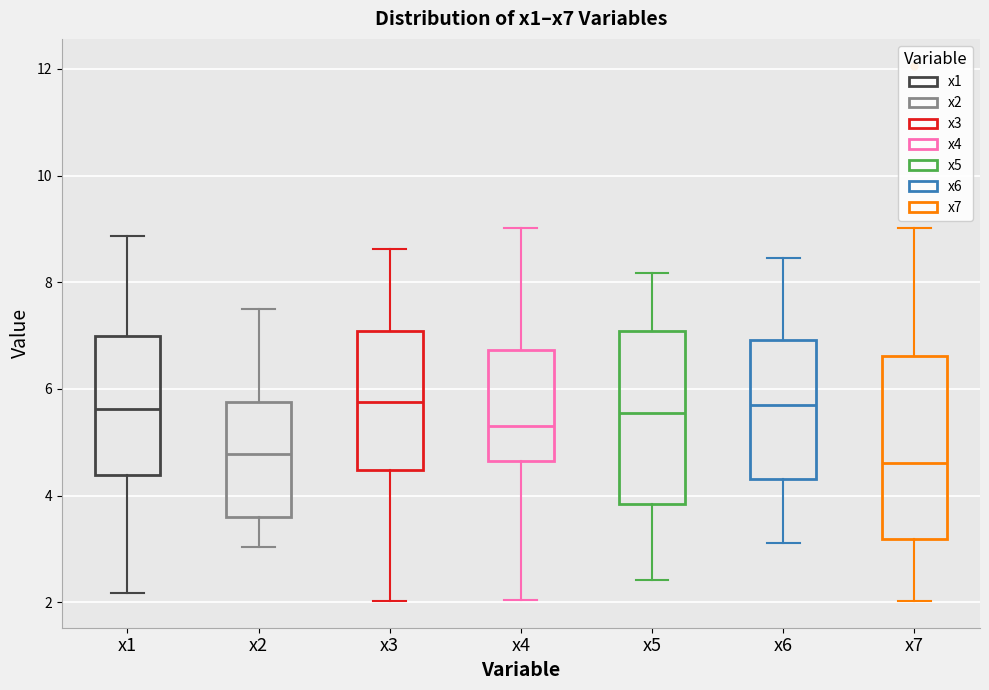

Reading left to right, transcribe this box plot: for each box, give where its median line is, the range the box spans, and where its two whiskers end, as read against the y-axis. The values are not printed on the chart, so give them approximately, as read against the axis.

x1: median 5.6, box 4.4 to 7.0, whiskers 2.2 to 8.8
x2: median 4.8, box 3.6 to 5.8, whiskers 3.0 to 7.6
x3: median 5.8, box 4.4 to 7.0, whiskers 2.0 to 8.6
x4: median 5.4, box 4.6 to 6.8, whiskers 2.0 to 9.0
x5: median 5.6, box 3.8 to 7.0, whiskers 2.4 to 8.2
x6: median 5.6, box 4.4 to 7.0, whiskers 3.2 to 8.4
x7: median 4.6, box 3.2 to 6.6, whiskers 2.0 to 9.0